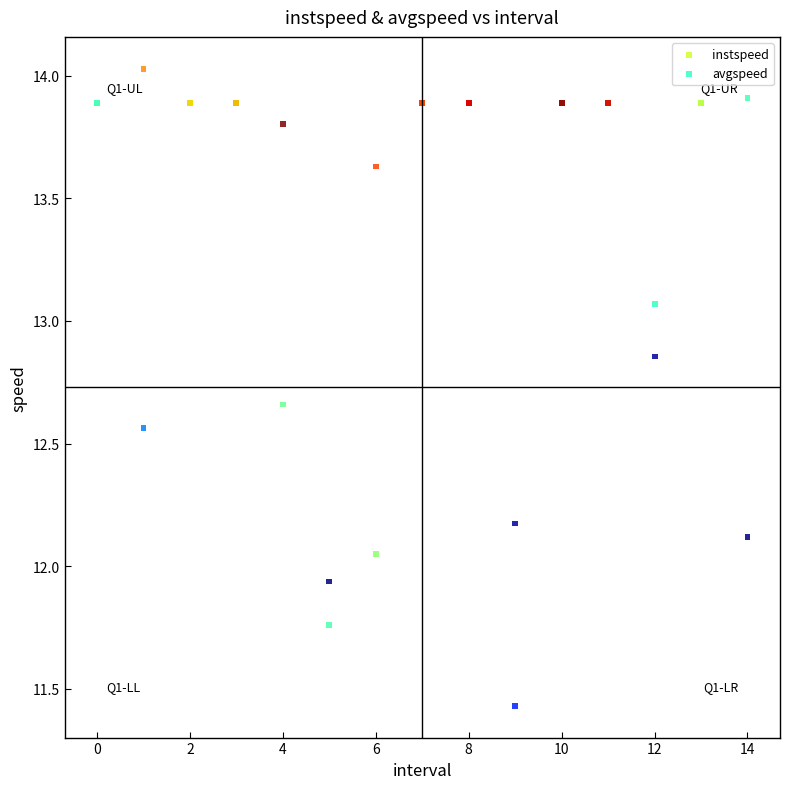

Which series reaches the maximum Y coordinate?

instspeed